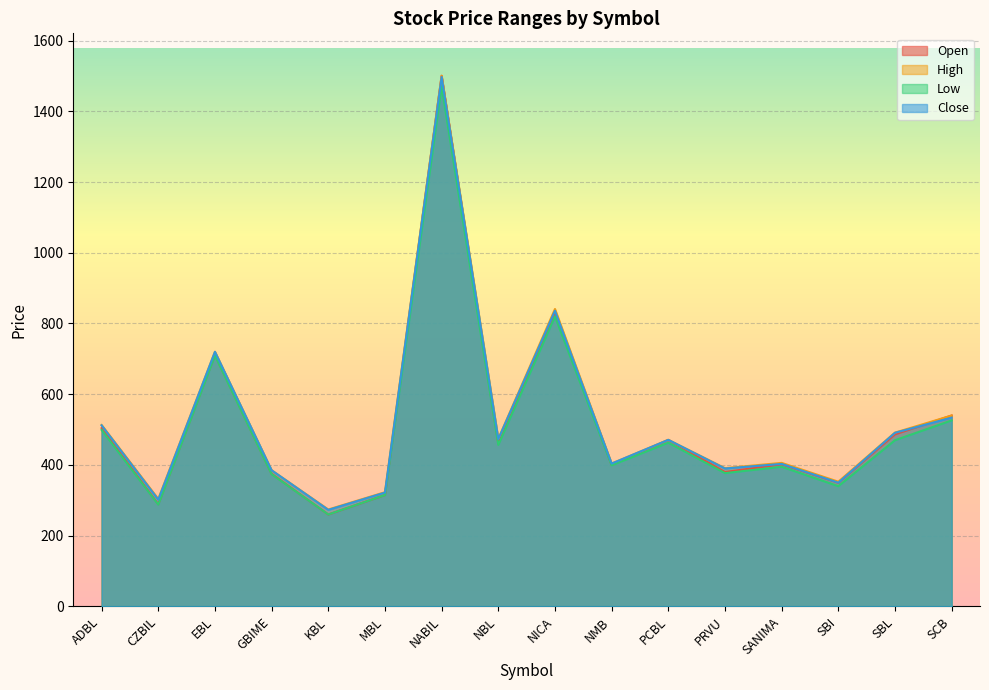

Where is Open nearest to the value 880?

NICA